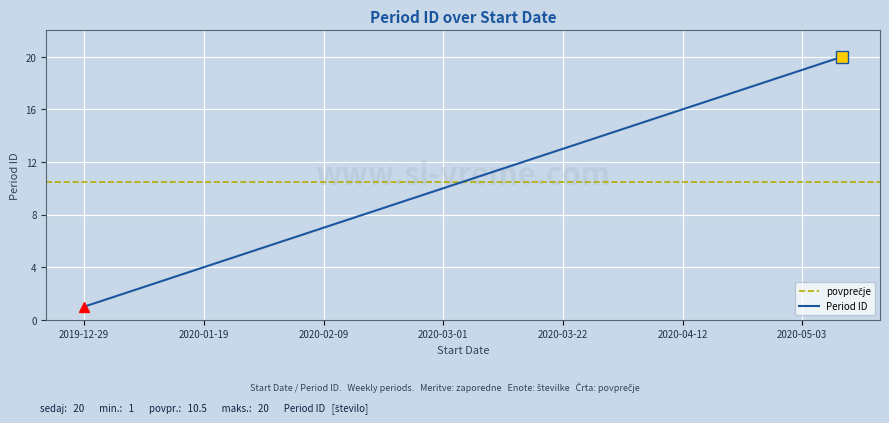

What is the label of the 2nd point from the left?

2020-01-05